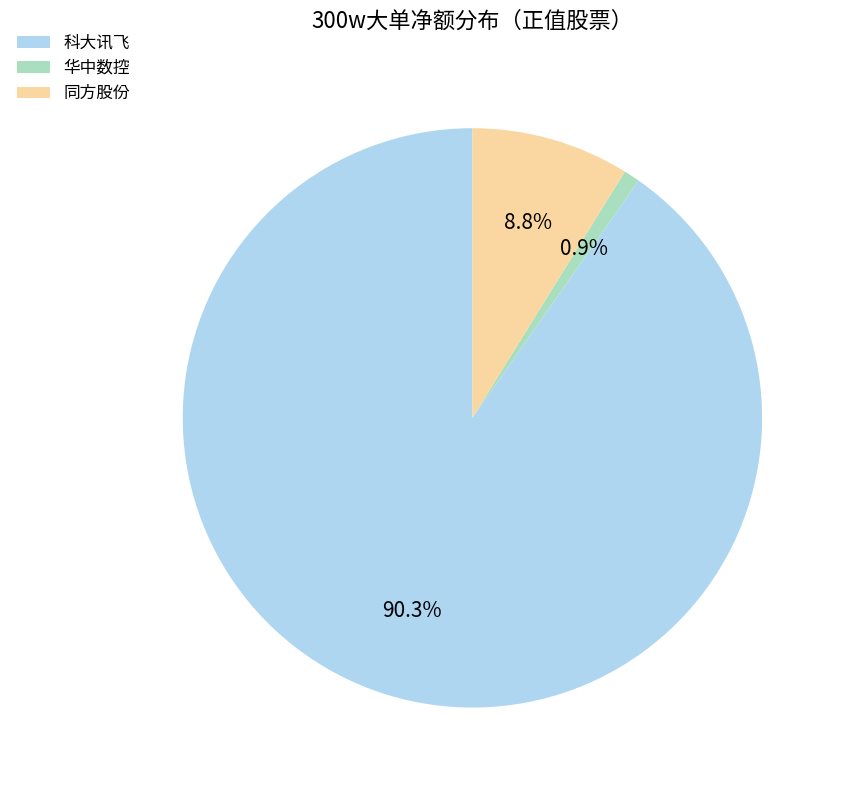

What percentage do 同方股份 and 科大讯飞 together represent?

99.1%